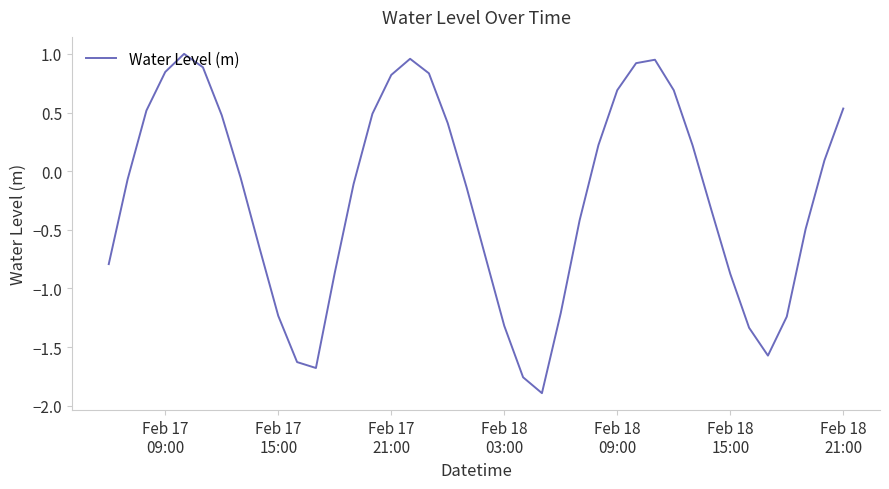

How many interior local peaks (higher than both neighbors) does the data have?

3